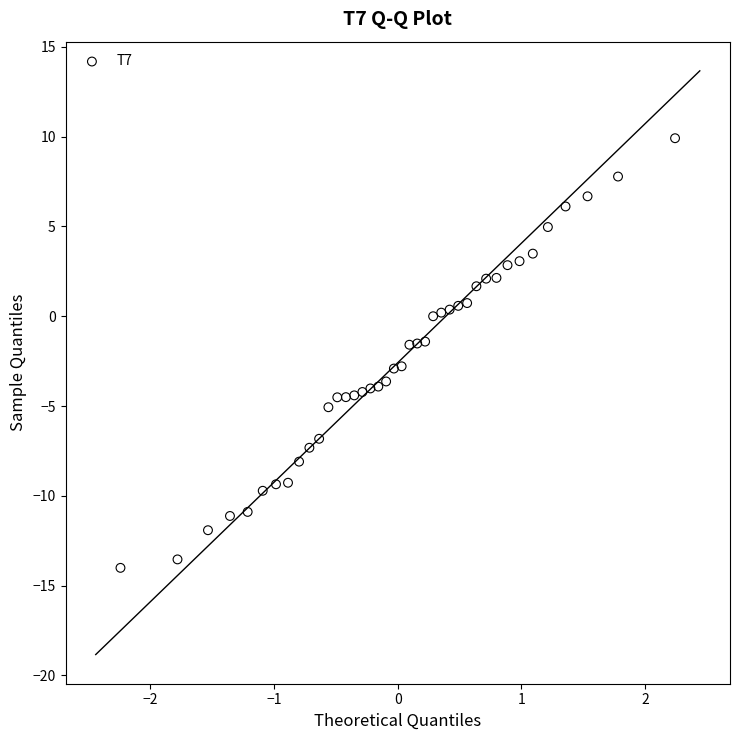

What is the range of Y values (max minus min)?

23.9